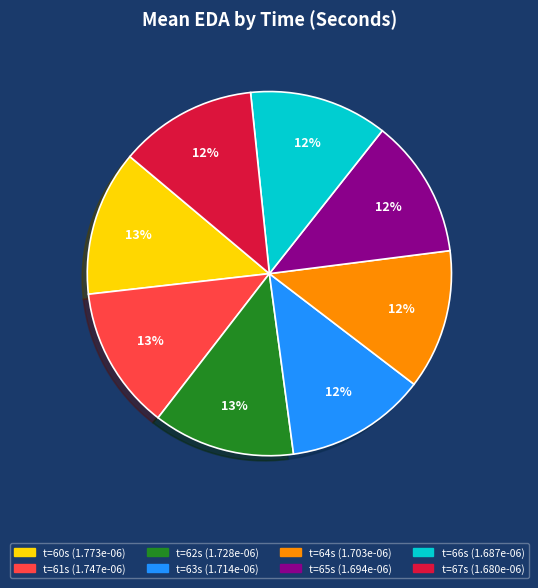

Is there any slice that represents more than half of the pie?

No